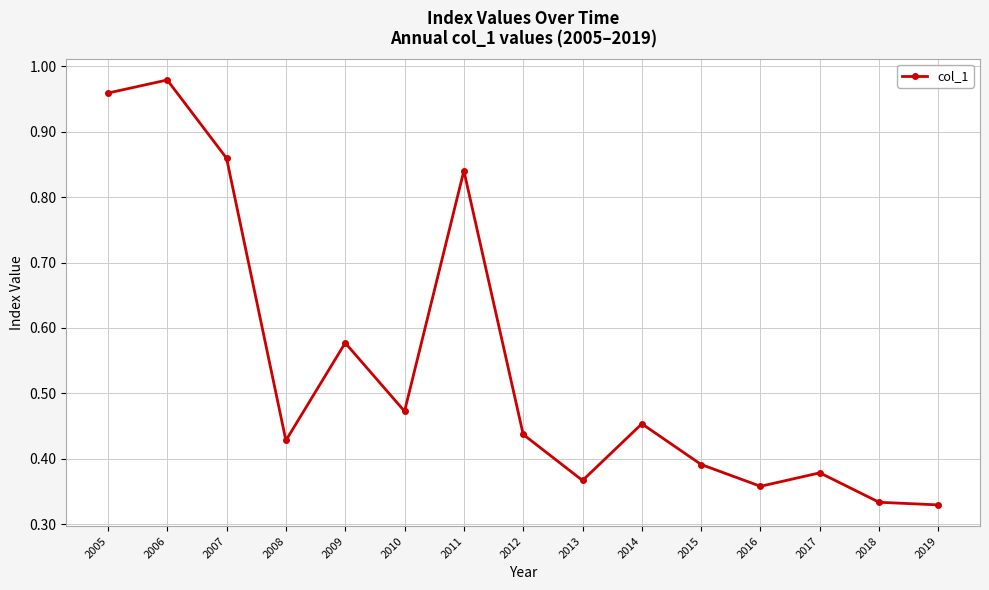

Which has a higher value, 2005 or 2013?

2005